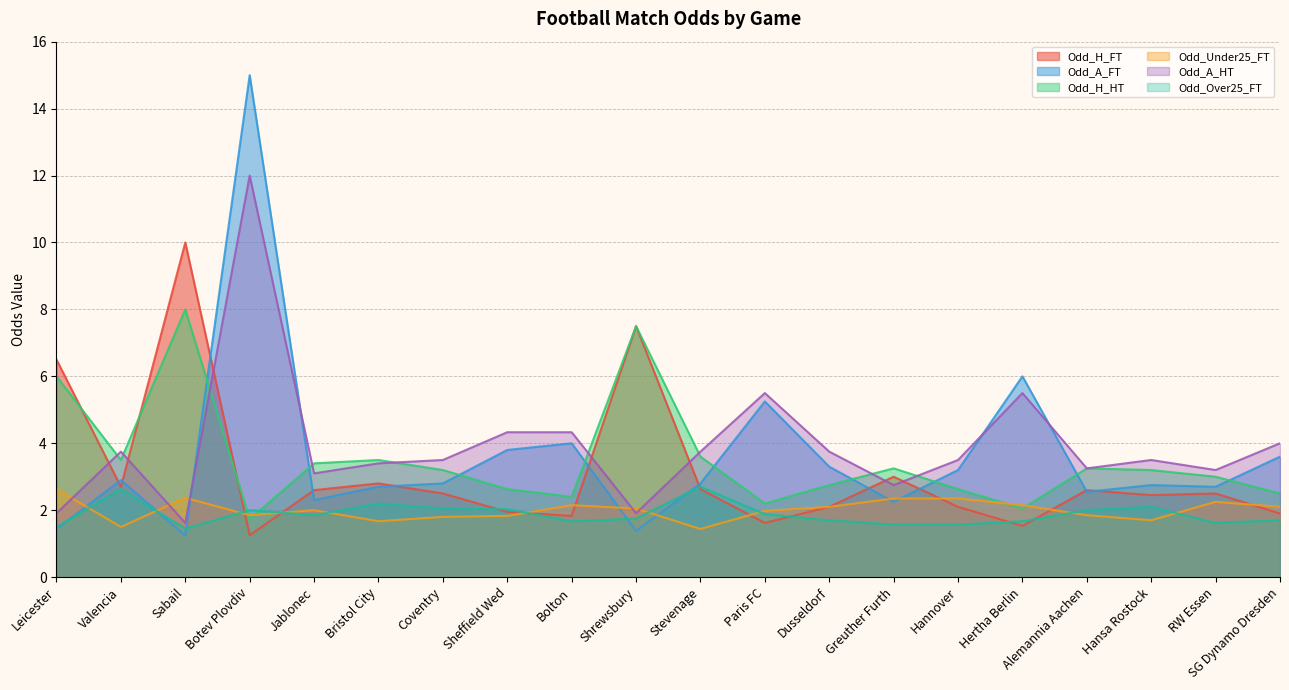

Reading left to right, list all the values displayed in this chart.

Odd_H_FT: Leicester=6.5	Valencia=2.7	Sabail=10.0	Botev Plovdiv=1.2	Jablonec=2.6	Bristol City=2.8	Coventry=2.5	Sheffield Wed=1.9	Bolton=1.8	Shrewsbury=7.5	Stevenage=2.6	Paris FC=1.6	Dusseldorf=2.1	Greuther Furth=3.0	Hannover=2.1	Hertha Berlin=1.5	Alemannia Aachen=2.6	Hansa Rostock=2.5	RW Essen=2.5	SG Dynamo Dresden=1.9
Odd_A_FT: Leicester=1.4	Valencia=2.9	Sabail=1.2	Botev Plovdiv=15.0	Jablonec=2.3	Bristol City=2.7	Coventry=2.8	Sheffield Wed=3.8	Bolton=4.0	Shrewsbury=1.4	Stevenage=2.8	Paris FC=5.2	Dusseldorf=3.3	Greuther Furth=2.2	Hannover=3.2	Hertha Berlin=6.0	Alemannia Aachen=2.5	Hansa Rostock=2.8	RW Essen=2.7	SG Dynamo Dresden=3.6
Odd_H_HT: Leicester=6.0	Valencia=3.5	Sabail=8.0	Botev Plovdiv=1.7	Jablonec=3.4	Bristol City=3.5	Coventry=3.2	Sheffield Wed=2.6	Bolton=2.4	Shrewsbury=7.5	Stevenage=3.6	Paris FC=2.2	Dusseldorf=2.8	Greuther Furth=3.2	Hannover=2.6	Hertha Berlin=2.0	Alemannia Aachen=3.2	Hansa Rostock=3.2	RW Essen=3.0	SG Dynamo Dresden=2.5
Odd_Under25_FT: Leicester=2.6	Valencia=1.5	Sabail=2.4	Botev Plovdiv=1.9	Jablonec=2.0	Bristol City=1.7	Coventry=1.8	Sheffield Wed=1.8	Bolton=2.1	Shrewsbury=2.0	Stevenage=1.4	Paris FC=2.0	Dusseldorf=2.1	Greuther Furth=2.4	Hannover=2.4	Hertha Berlin=2.1	Alemannia Aachen=1.9	Hansa Rostock=1.7	RW Essen=2.2	SG Dynamo Dresden=2.1
Odd_A_HT: Leicester=1.9	Valencia=3.8	Sabail=1.6	Botev Plovdiv=12.0	Jablonec=3.1	Bristol City=3.4	Coventry=3.5	Sheffield Wed=4.3	Bolton=4.3	Shrewsbury=1.9	Stevenage=3.8	Paris FC=5.5	Dusseldorf=3.8	Greuther Furth=2.8	Hannover=3.5	Hertha Berlin=5.5	Alemannia Aachen=3.2	Hansa Rostock=3.5	RW Essen=3.2	SG Dynamo Dresden=4.0
Odd_Over25_FT: Leicester=1.5	Valencia=2.6	Sabail=1.4	Botev Plovdiv=2.0	Jablonec=1.9	Bristol City=2.2	Coventry=2.0	Sheffield Wed=2.0	Bolton=1.7	Shrewsbury=1.8	Stevenage=2.7	Paris FC=1.9	Dusseldorf=1.7	Greuther Furth=1.6	Hannover=1.6	Hertha Berlin=1.7	Alemannia Aachen=2.0	Hansa Rostock=2.1	RW Essen=1.6	SG Dynamo Dresden=1.7